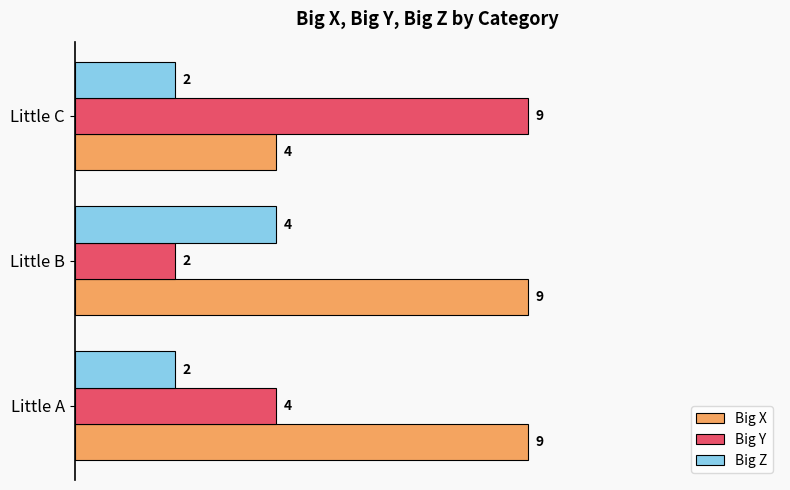

Which series has the largest total across all categories?

Big X